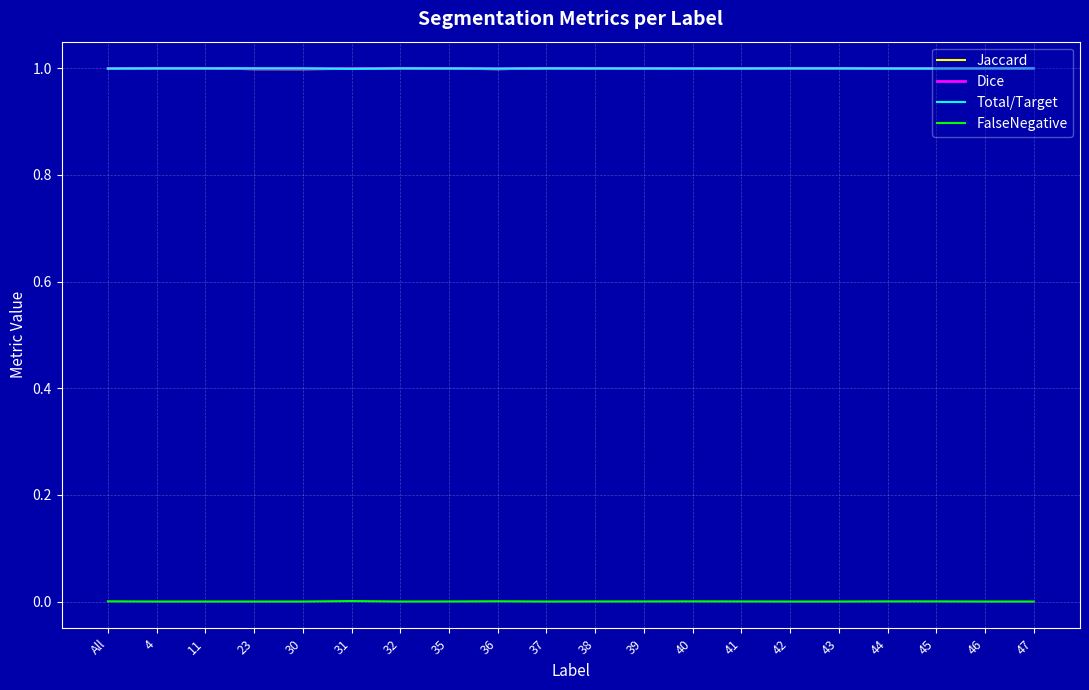

Which series has the largest range (max minus min)?

Jaccard